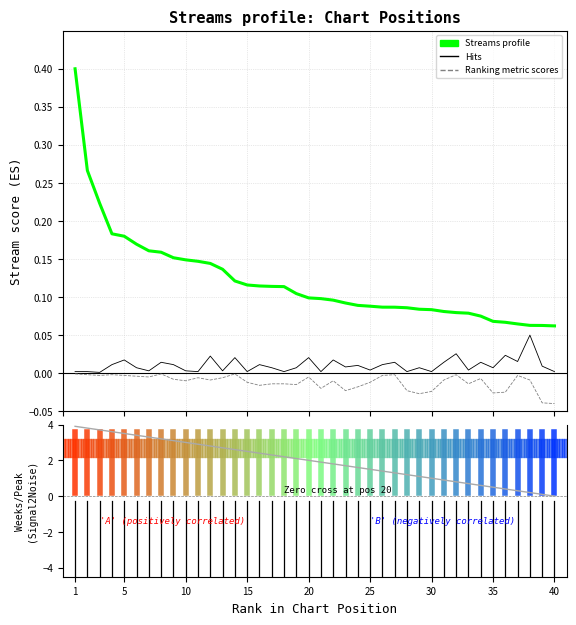

True or false: Hits and Streams profile cross at least once.

False